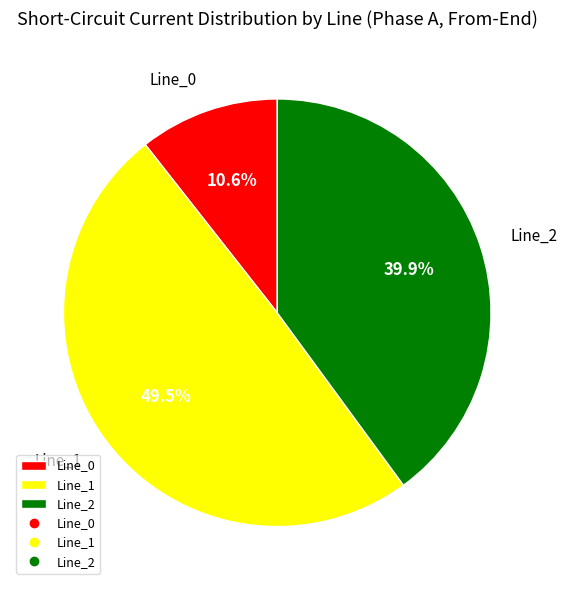

To the nearest percent, what percentage of the pie is Line_2?

40%